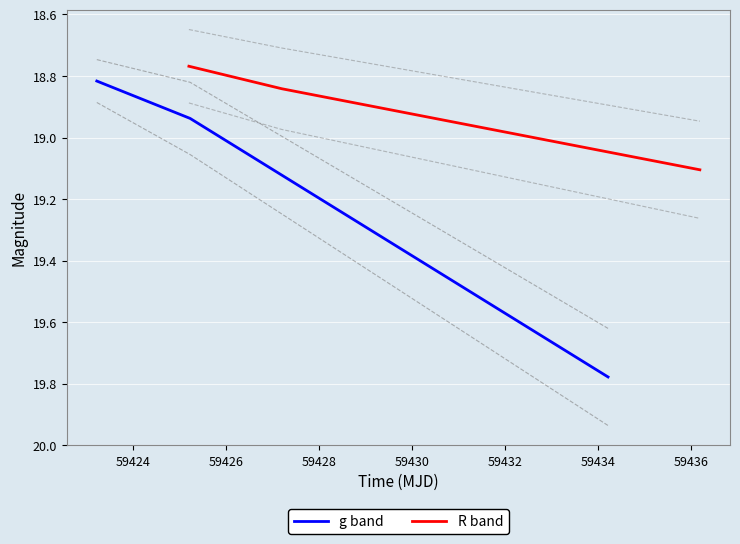

What is the difference between the second highest and minimum values in the g band series?

0.1